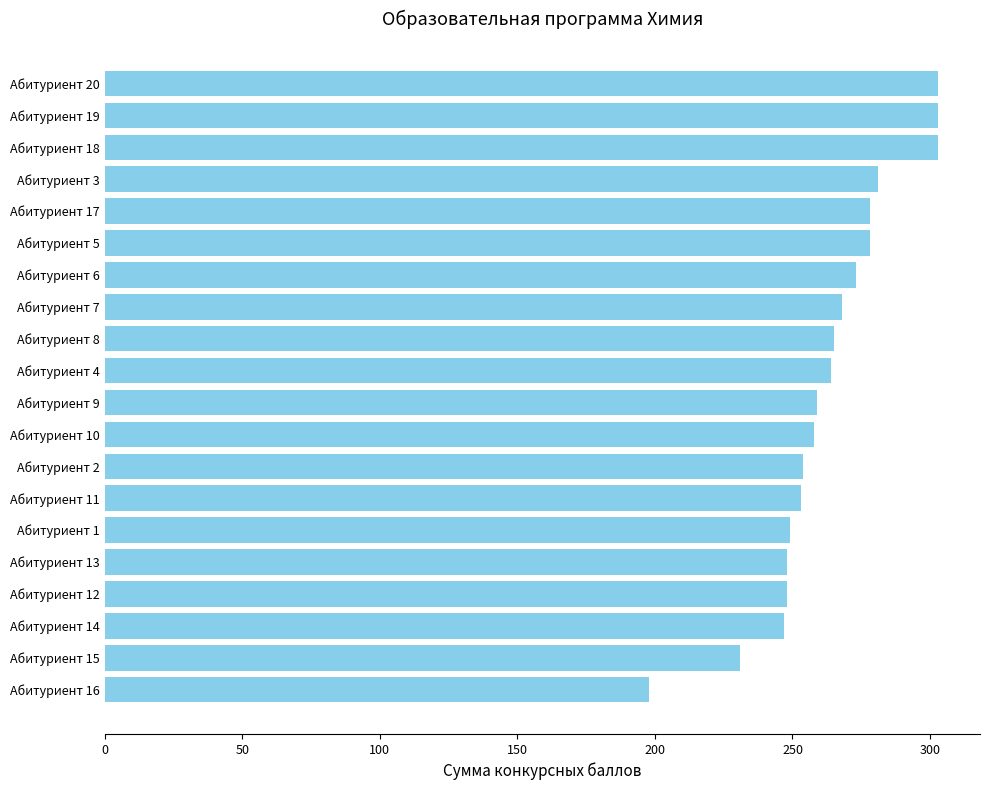

Approximately how many times larger is the value at Абитуриент 9 compared to Абитуриент 13?

1.0